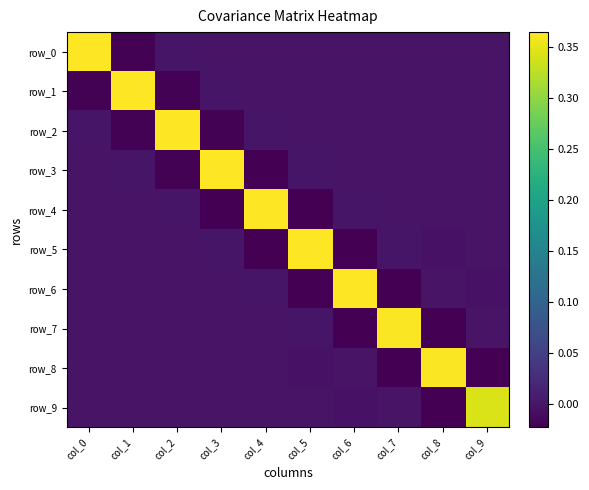

The row_6 series shows -0.0 at col_8. True or false?

False